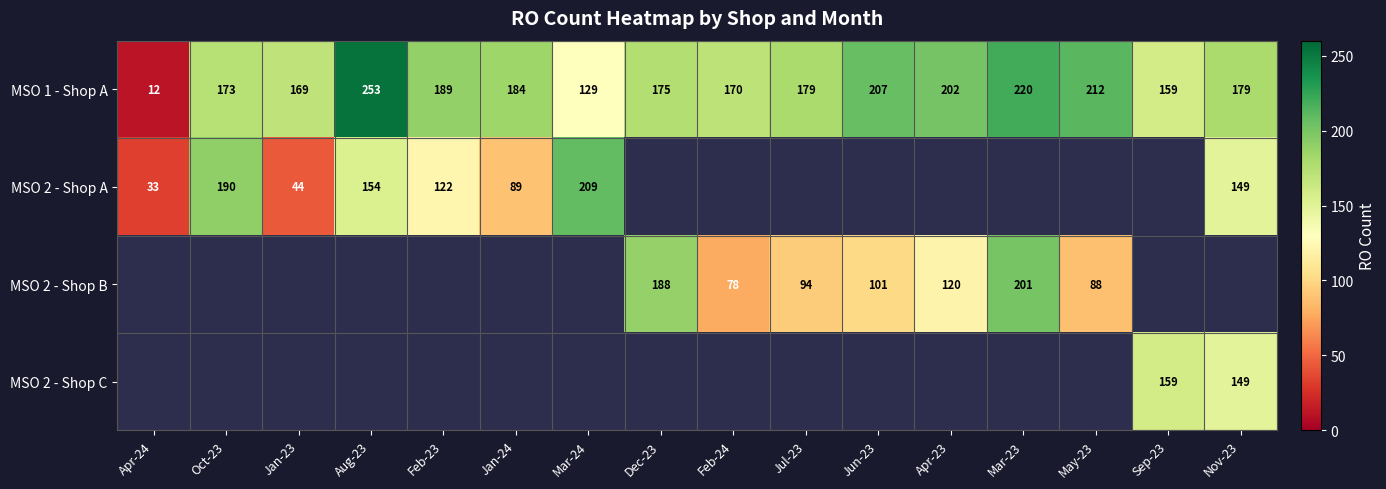

Which category has the lowest value in the MSO 1 - Shop A series?

Apr-24